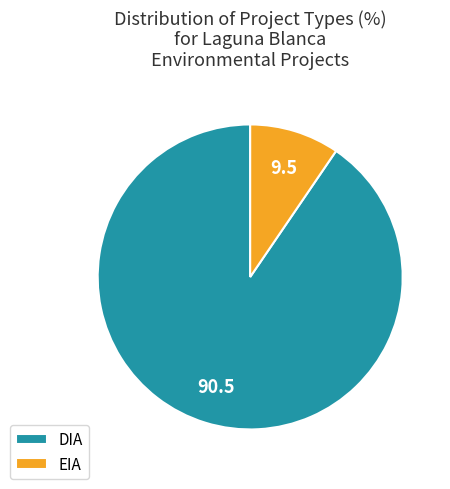

Does DIA represent more than half of the total?

Yes